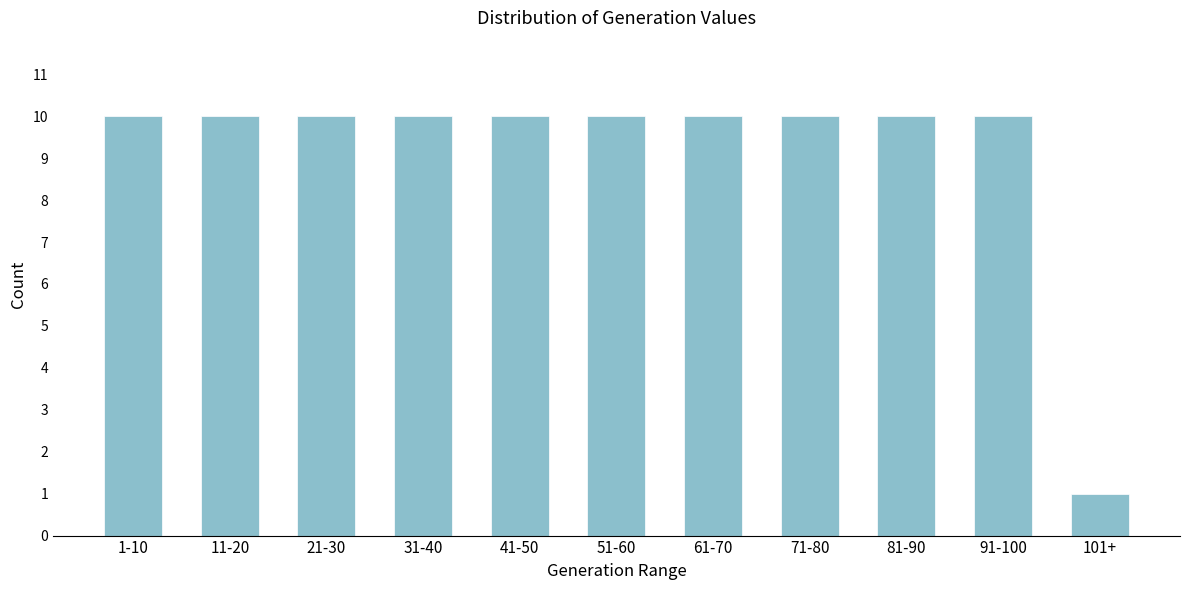

Reading left to right, transcribe all the data shown in this chart.

1-10=10	11-20=10	21-30=10	31-40=10	41-50=10	51-60=10	61-70=10	71-80=10	81-90=10	91-100=10	101+=1